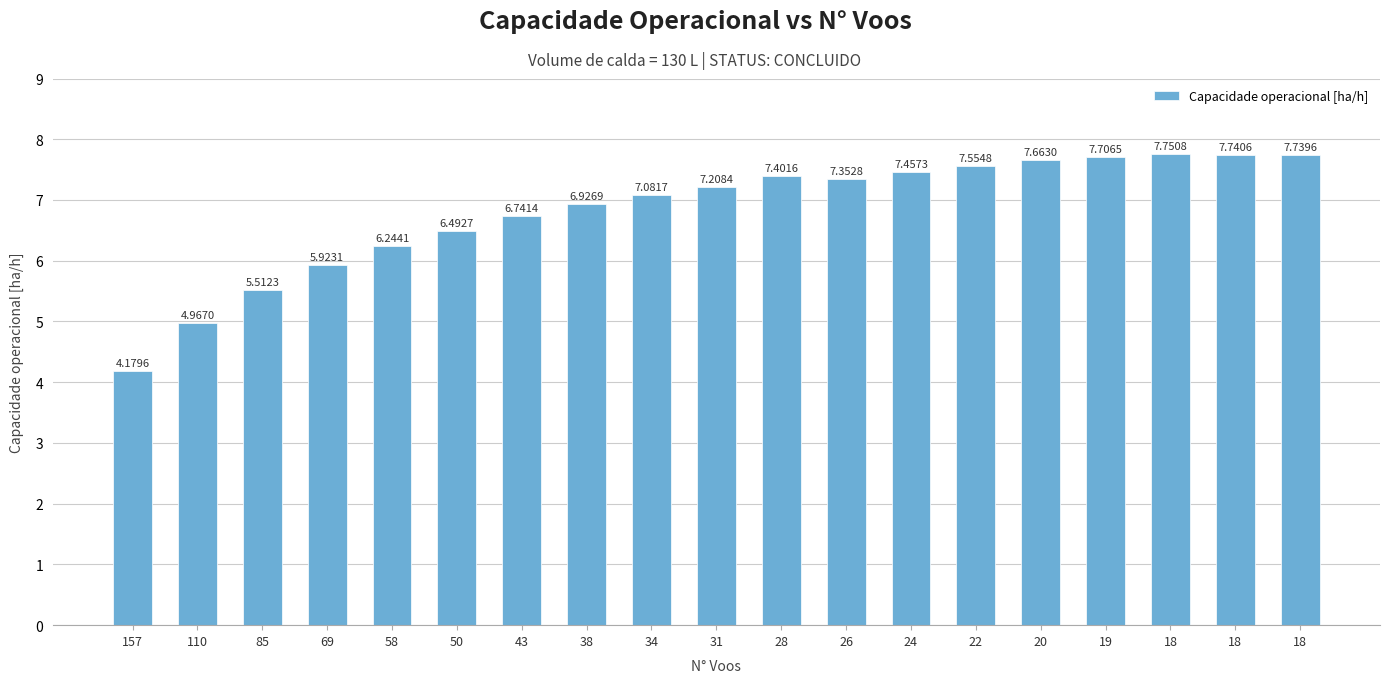

Are the bars grouped side by side (vs. stacked)?

No